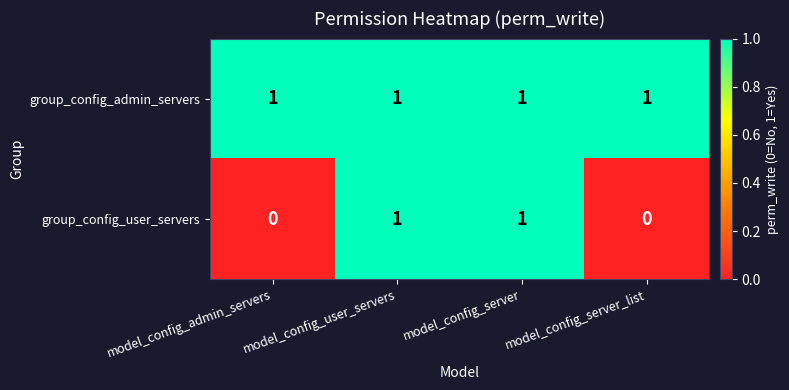

True or false: group_config_user_servers has a value of 0 at model_config_server_list.

True